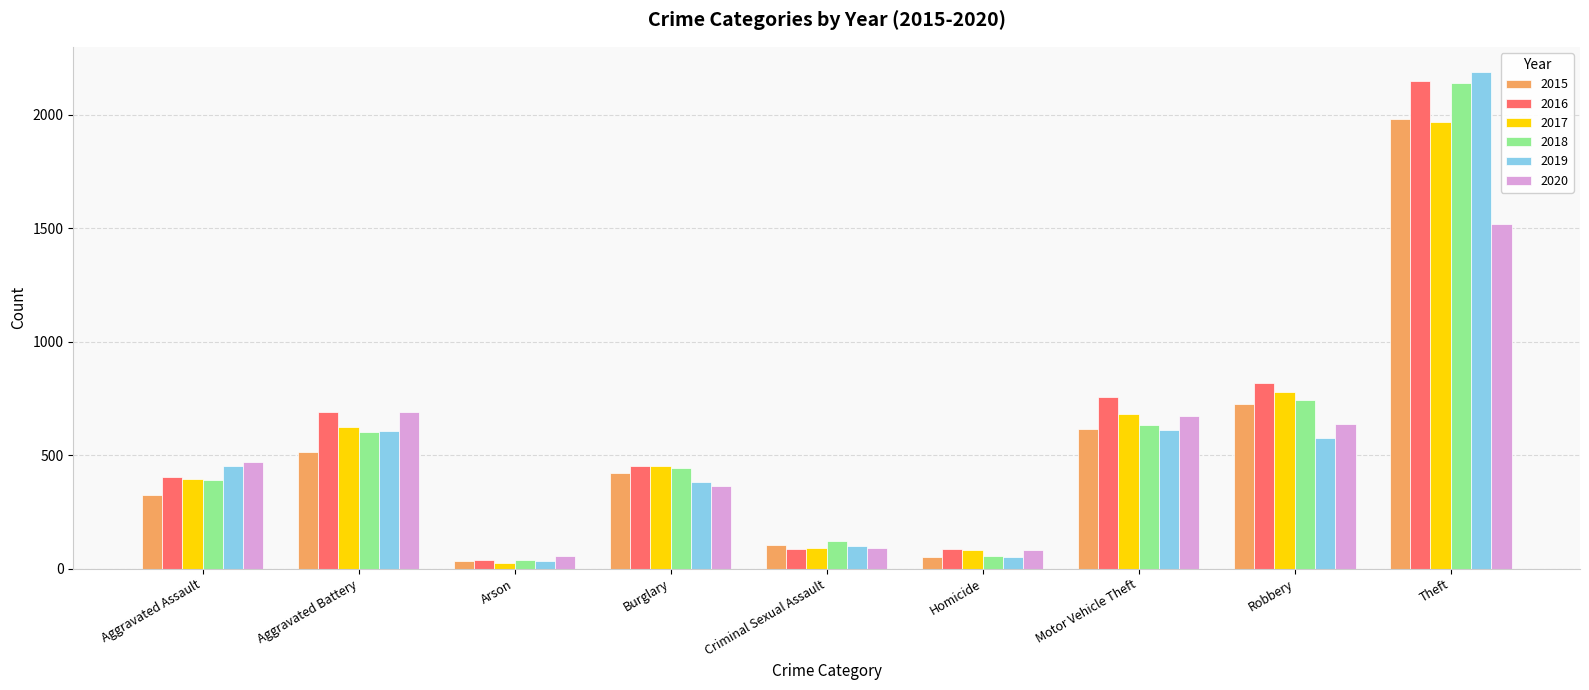

How many bars are there in each group?

6